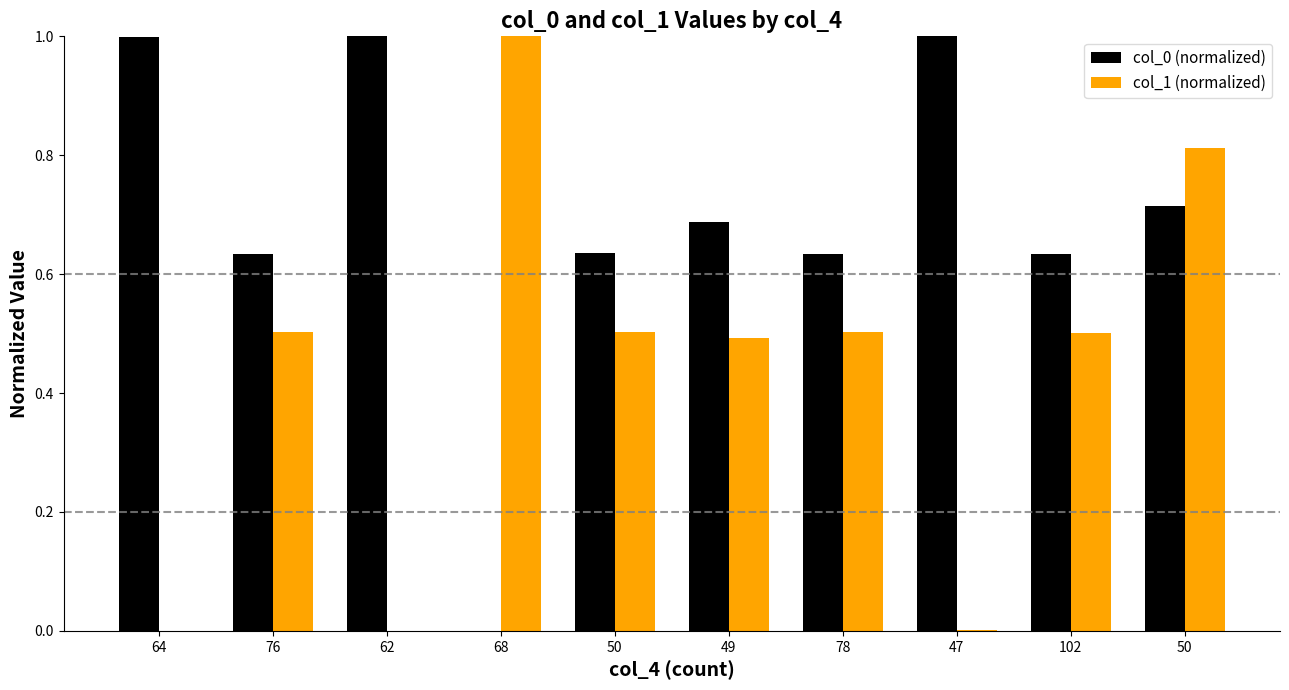

What is the label of the 1st bar from the left?

64